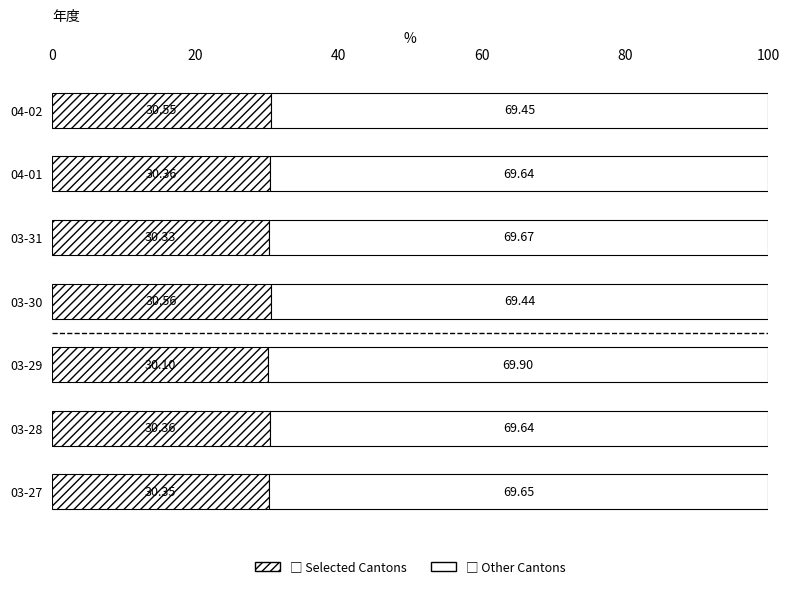

Count the number of categories in the chart.

7